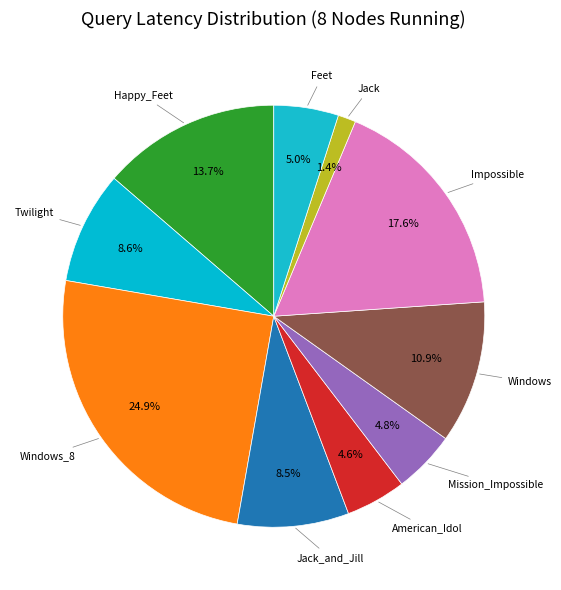

Count the number of slices in the pie.

10